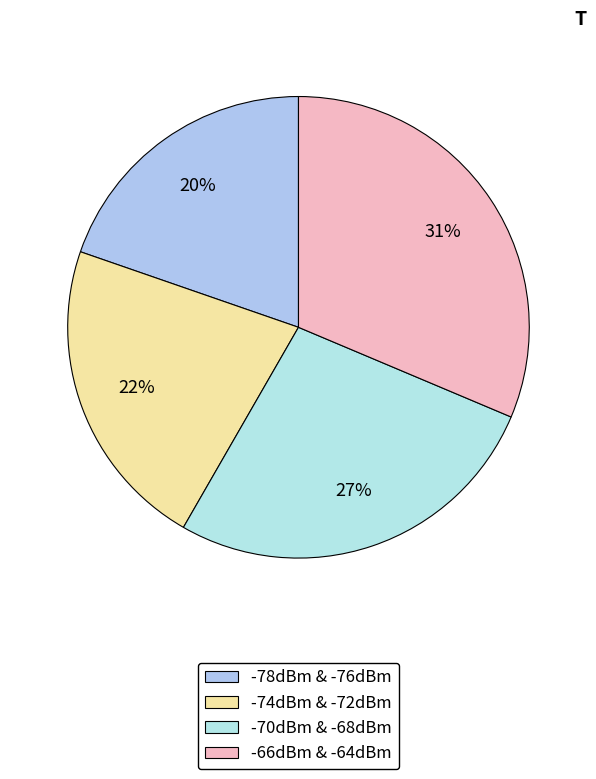

Rank the categories by value from lowest to highest.

-78dBm & -76dBm, -74dBm & -72dBm, -70dBm & -68dBm, -66dBm & -64dBm